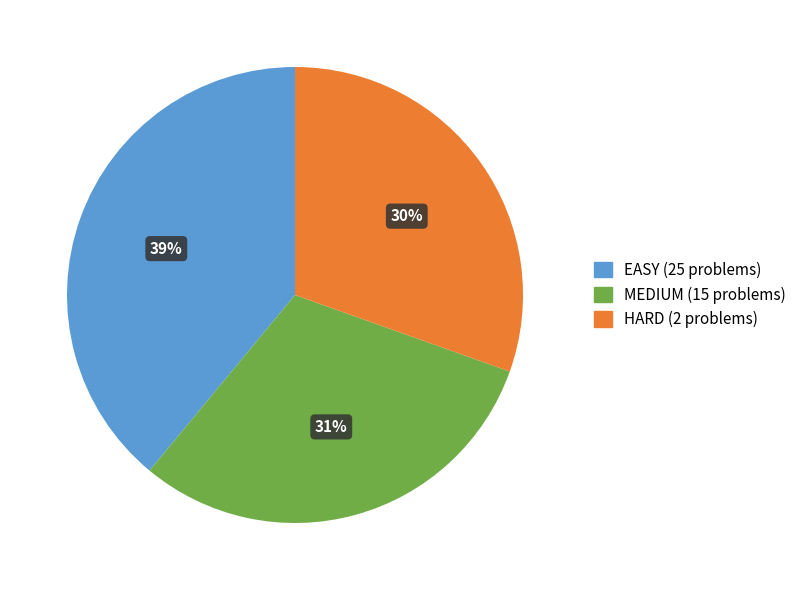

True or false: MEDIUM accounts for 31% of the total.

True